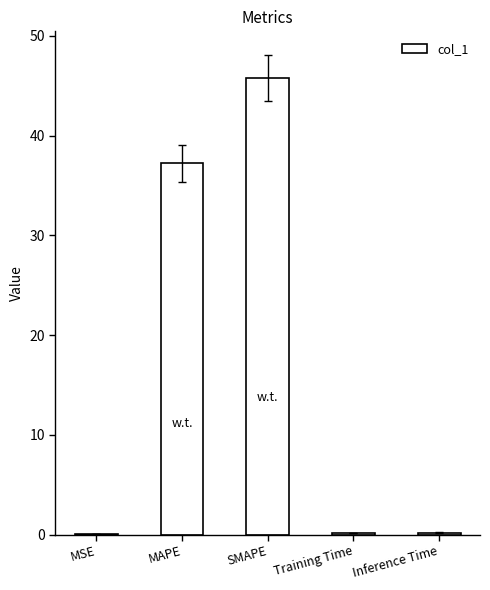

What is the sum of all values?

83.4